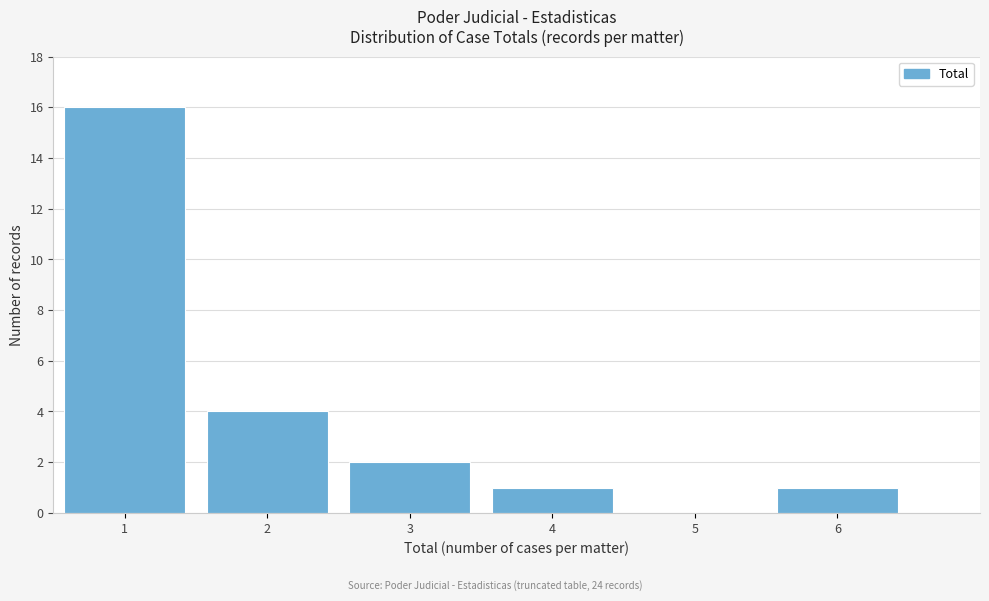

Reading left to right, transcribe this chart: for each bar, give the range it covers on the x-axis and its height. The values are not printed on the chart, so give them approximately, as read against the axis.

0.5 to 1.5: 16
1.5 to 2.5: 4
2.5 to 3.5: 2
3.5 to 4.5: 1
4.5 to 5.5: 0
5.5 to 6.5: 1